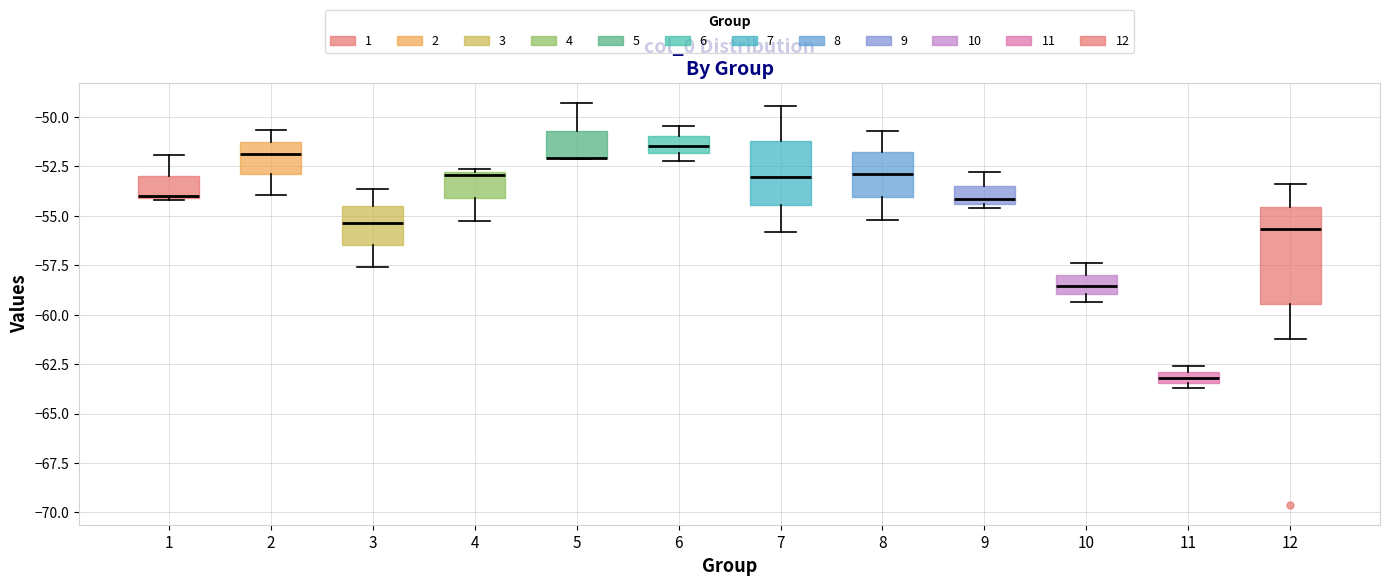

Comparing the boxes themselves (not the whiskers), which one is the tallest?

12